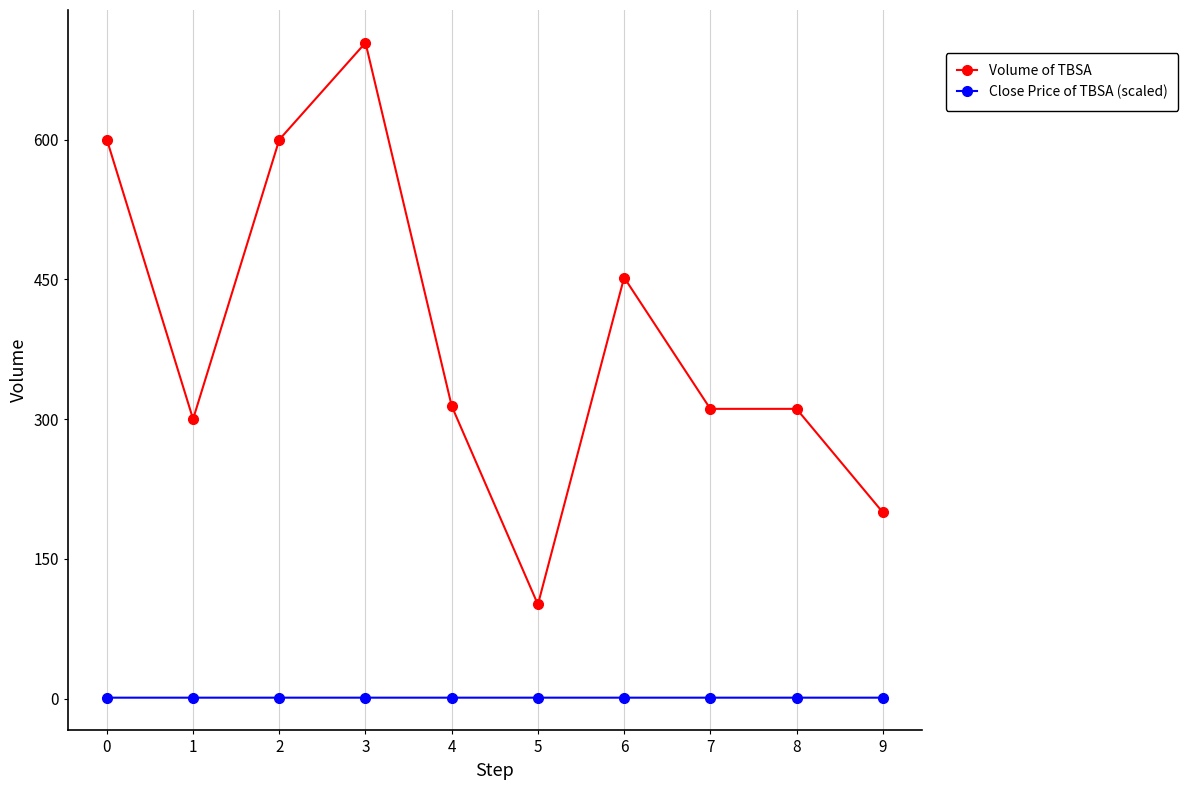

What is the average value of the Volume of TBSA series?

389.3